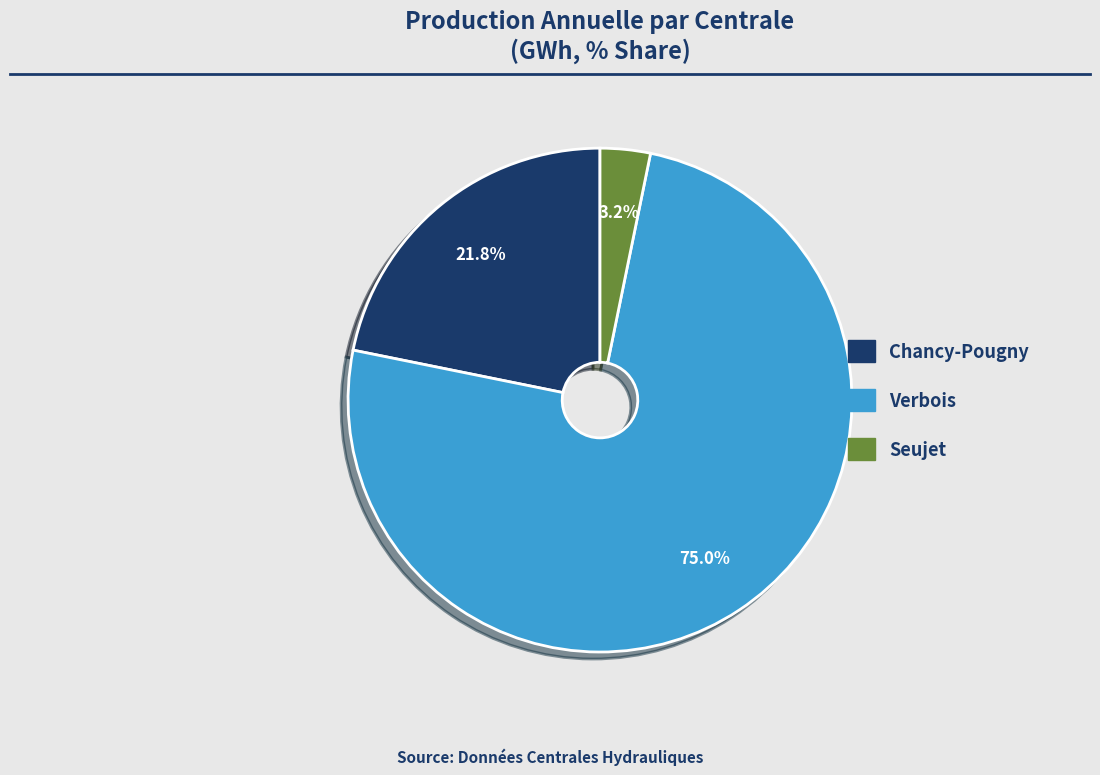

Count the number of slices in the pie.

3